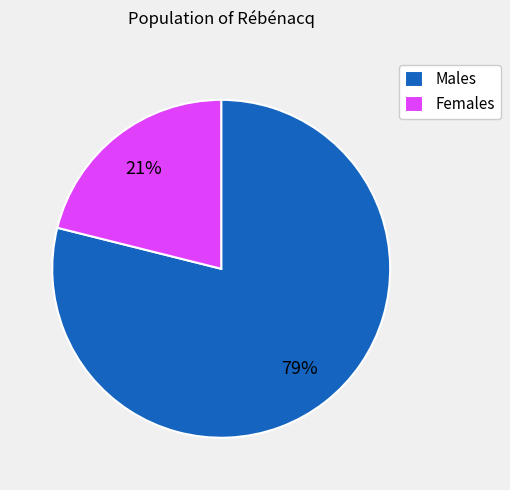

Is the sum of Females and Males greater than half?

Yes